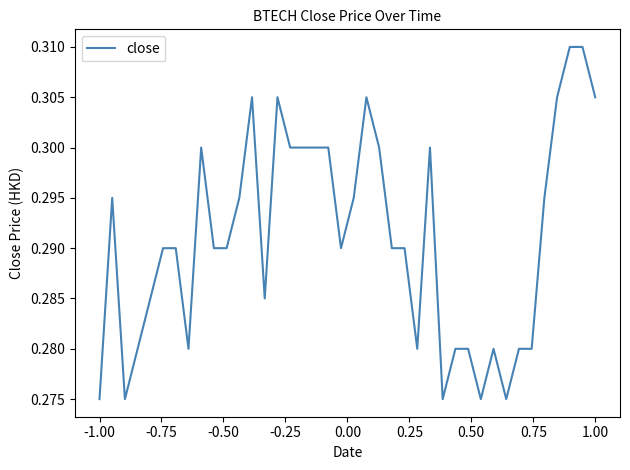

What is the value of the 6th point from the left?

0.3